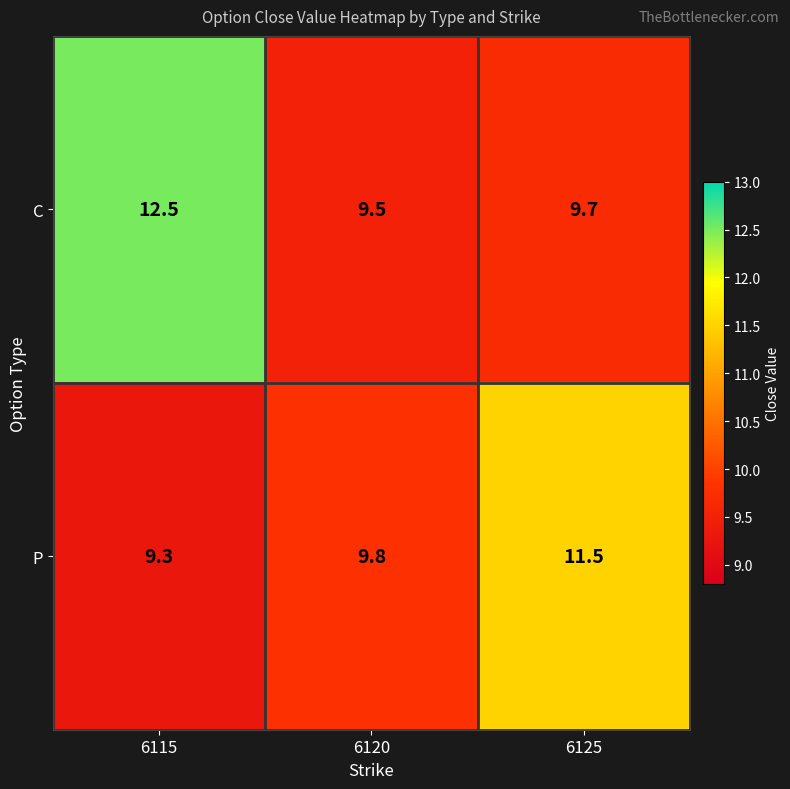

Which label corresponds to the smallest value in the chart?

6115